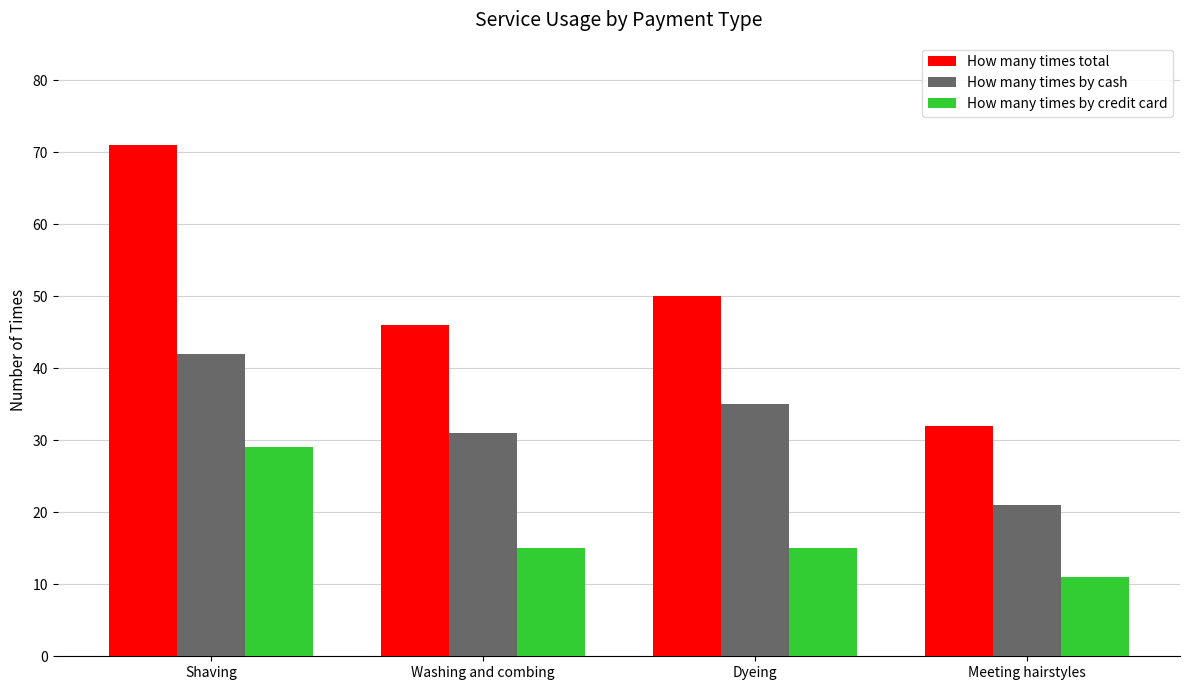

What is the label of the 4th bar from the left?

Meeting hairstyles